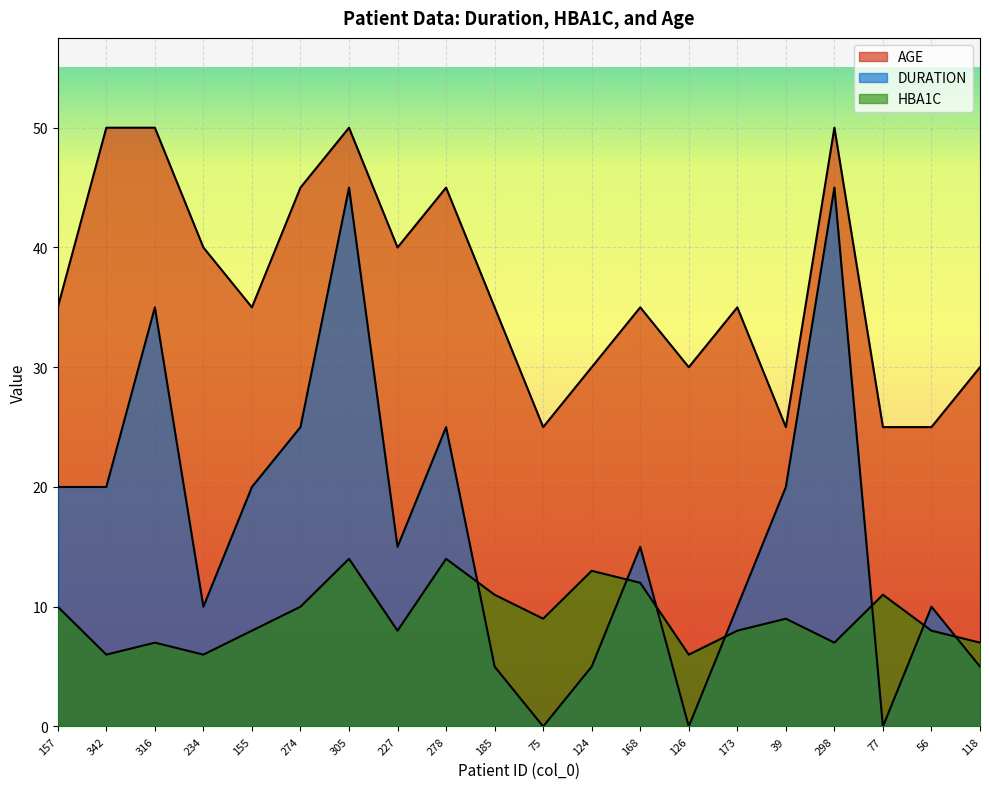

What is the average value of the HBA1C series?

9